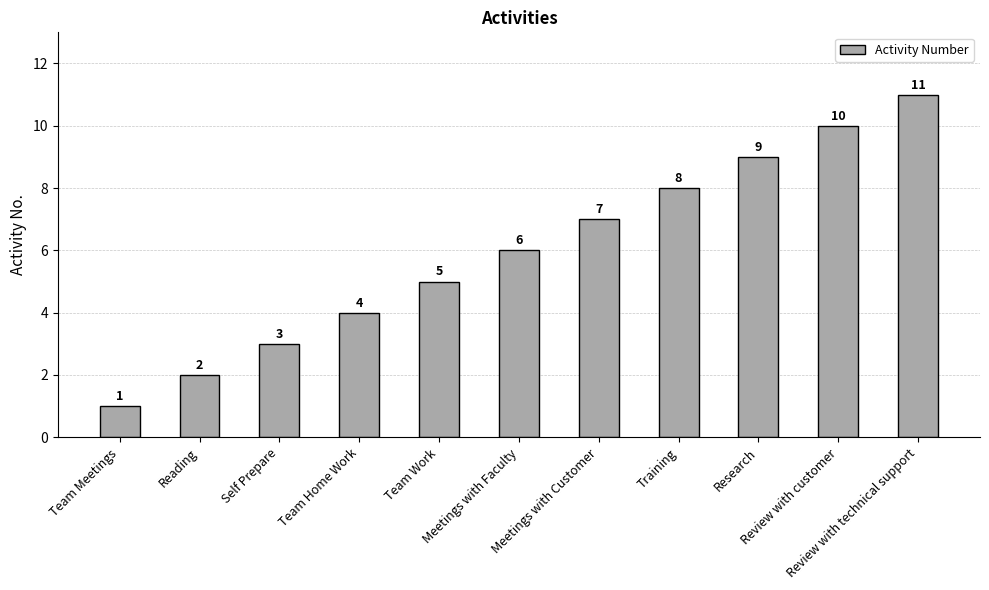

List the labels in order of value, largest first.

Review with technical support, Review with customer, Research, Training, Meetings with Customer, Meetings with Faculty, Team Work, Team Home Work, Self Prepare, Reading, Team Meetings